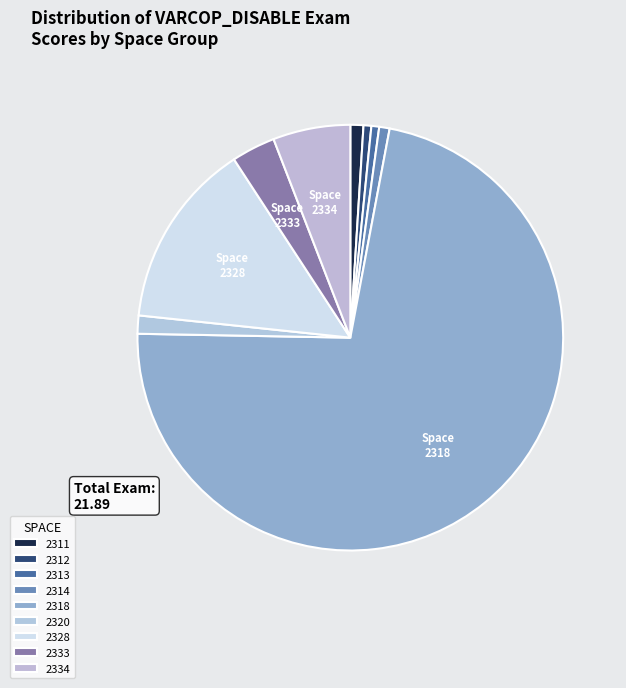

How many segments does this pie chart have?

9